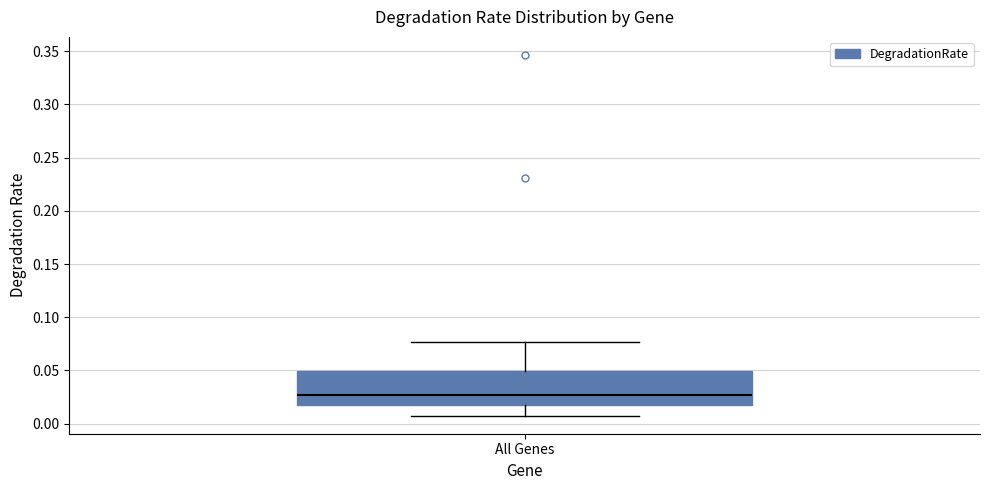

Transcribe this box plot: give where the median line is, the range the box spans, and where the two whiskers end, as read against the y-axis. The values are not printed on the chart, so give them approximately, as read against the axis.

median 0.025, box 0.015 to 0.050, whiskers 0.005 to 0.075